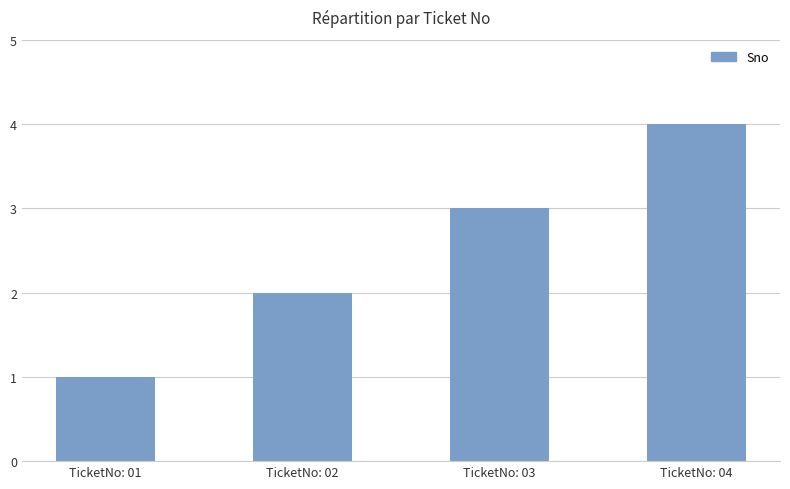

Which label corresponds to the largest value in the chart?

TicketNo: 04